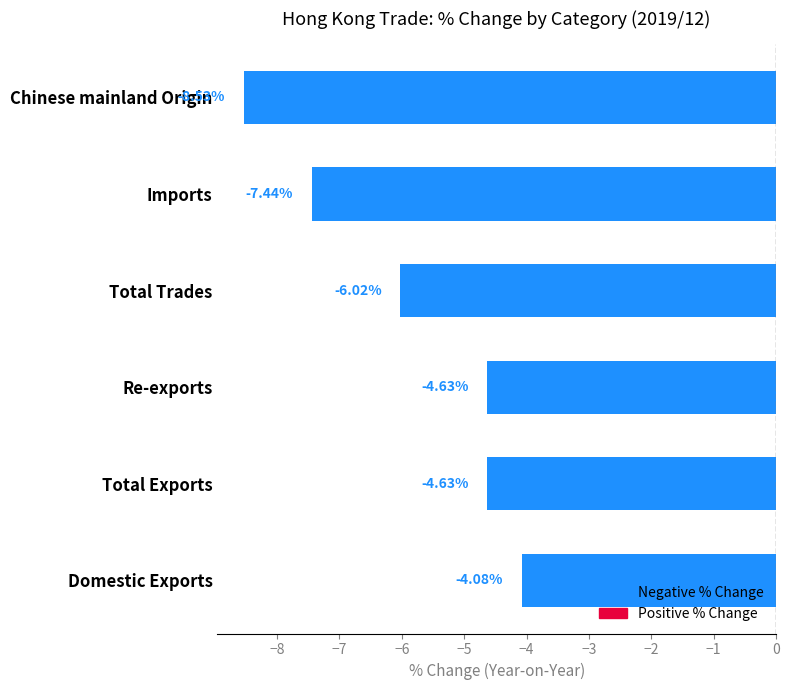

What is the difference between the values at Imports and Domestic Exports?

3.4